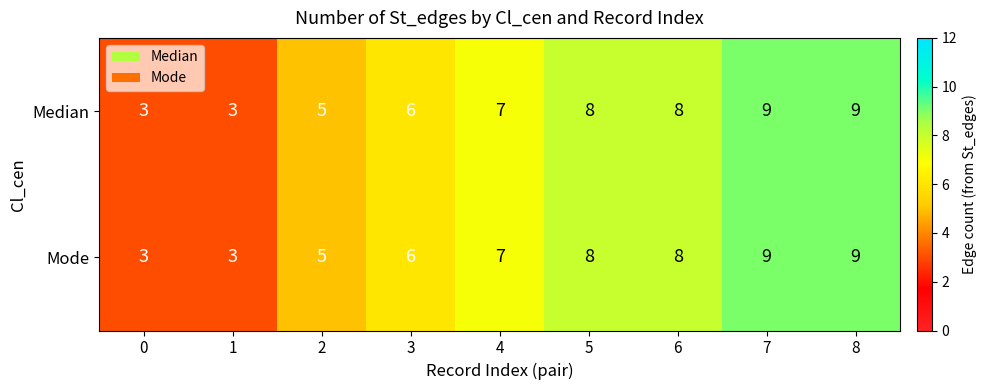

Is it true that Mode equals 7 at 4?

True